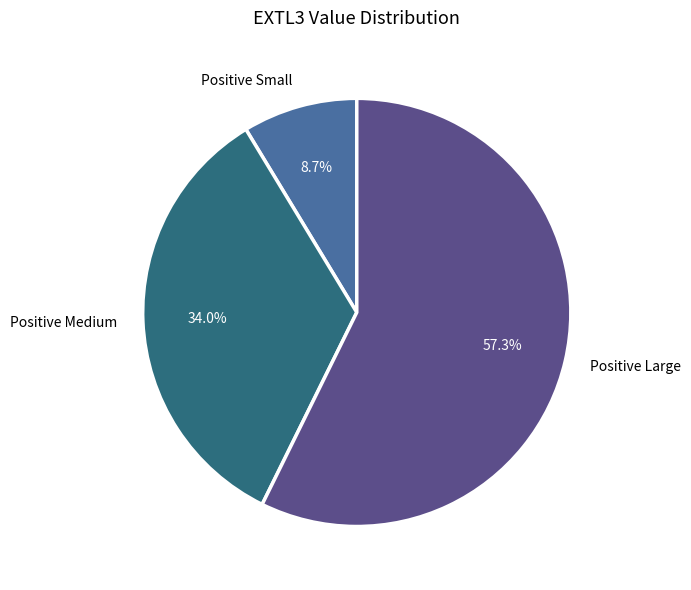

Does any single category account for the majority?

Yes